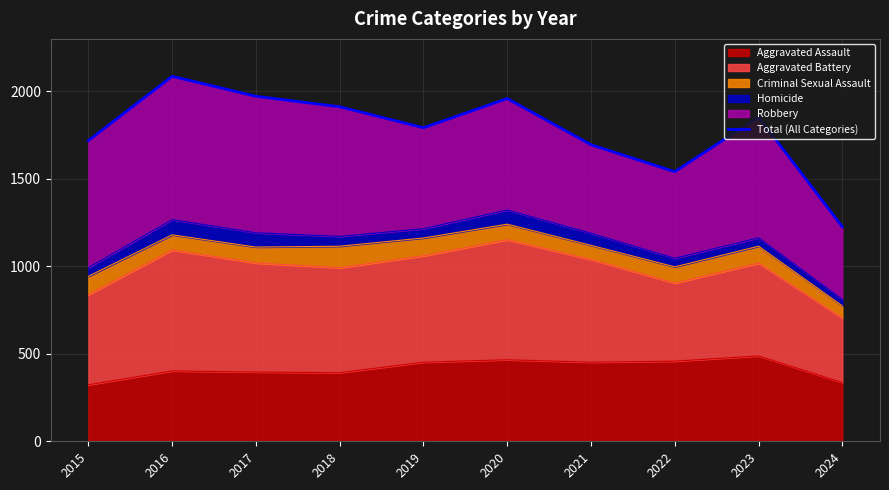

True or false: the data shows 1912 at 2018.

True